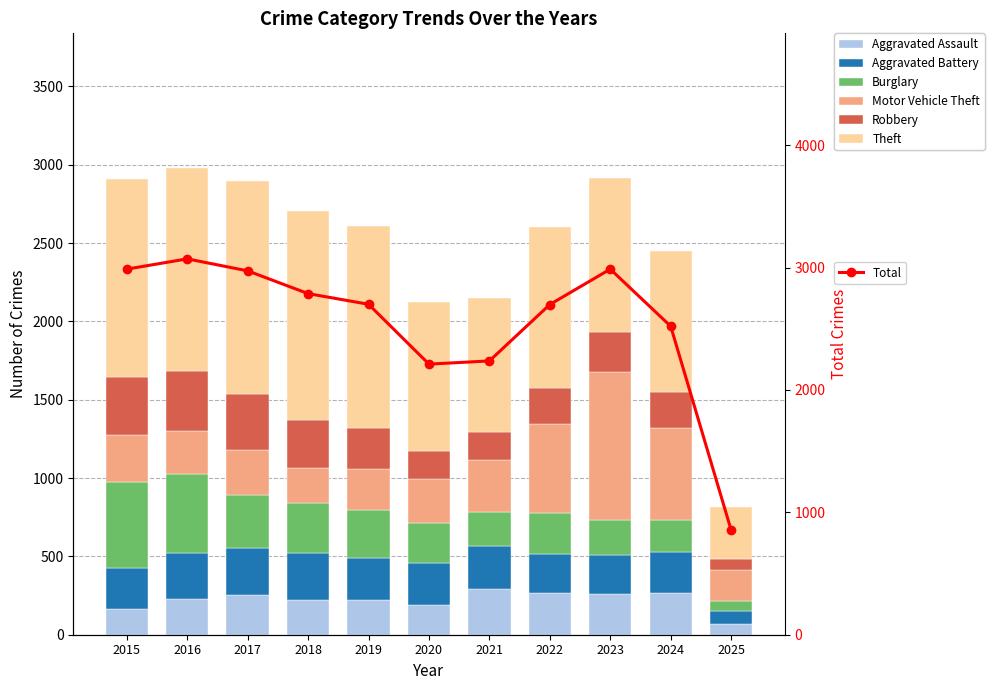

Reading left to right, what are all the values shown in this chart?

Aggravated Assault: 2015=164	2016=225	2017=251	2018=220	2019=220	2020=192	2021=295	2022=264	2023=259	2024=267	2025=71
Aggravated Battery: 2015=259	2016=298	2017=303	2018=302	2019=267	2020=268	2021=270	2022=249	2023=251	2024=259	2025=81
Burglary: 2015=552	2016=505	2017=339	2018=319	2019=308	2020=250	2021=220	2022=263	2023=225	2024=205	2025=62
Motor Vehicle Theft: 2015=299	2016=272	2017=285	2018=225	2019=262	2020=287	2021=332	2022=569	2023=943	2024=587	2025=201
Robbery: 2015=372	2016=381	2017=356	2018=302	2019=263	2020=174	2021=175	2022=227	2023=257	2024=230	2025=69
Theft: 2015=1263	2016=1297	2017=1359	2018=1337	2019=1288	2020=954	2021=856	2022=1032	2023=980	2024=900	2025=334